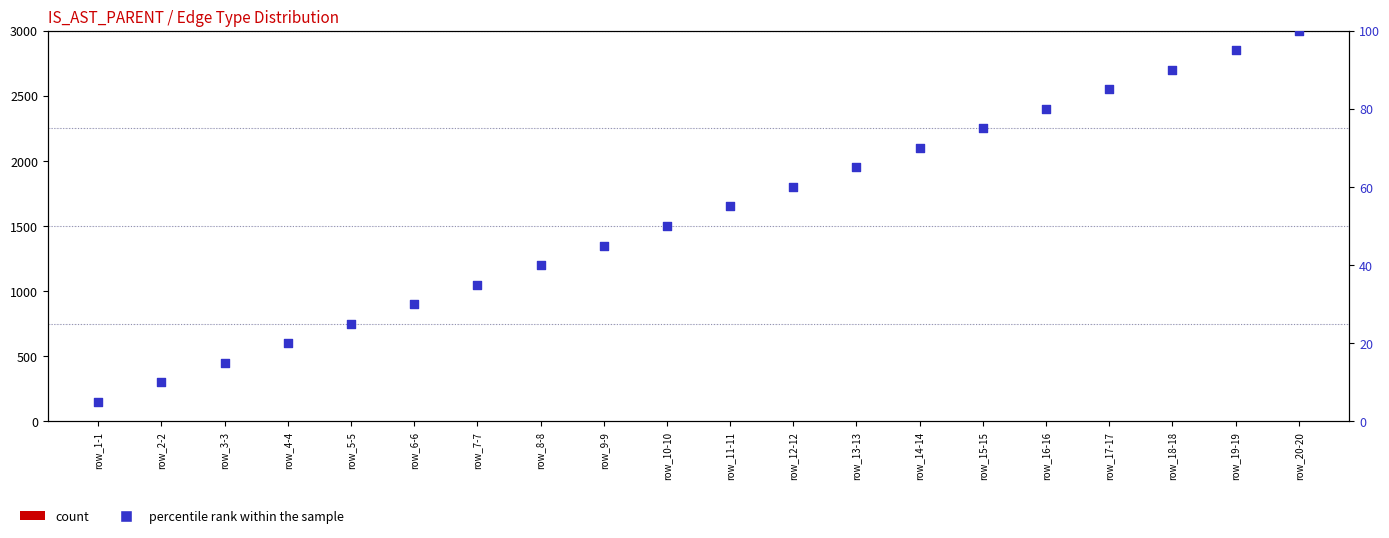

Is the value of percentile rank within the sample at row_4-4 greater than the value of count at row_11-11?

Yes